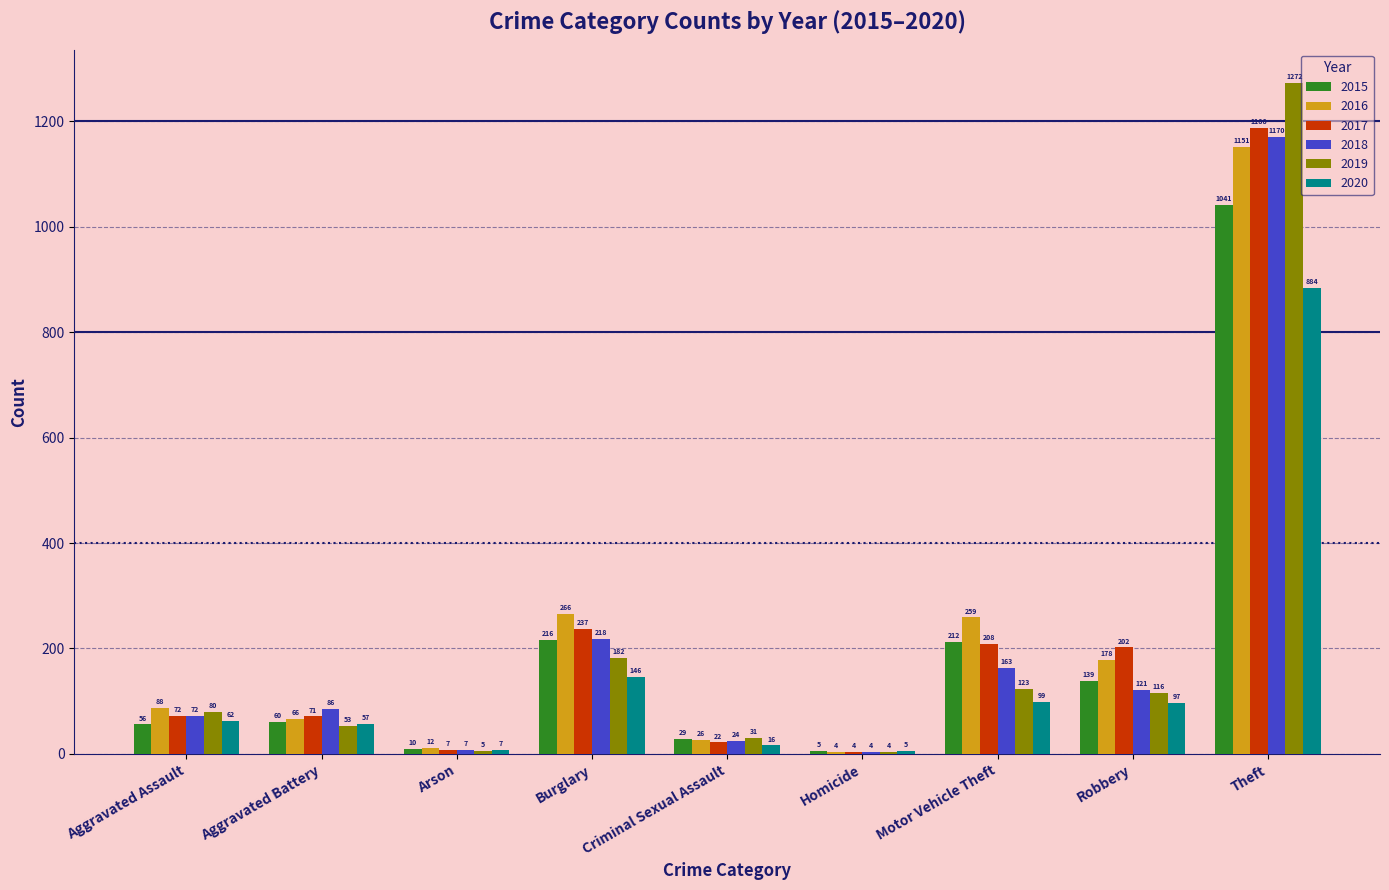

Between Motor Vehicle Theft and Theft, which series saw the biggest shift?

2019